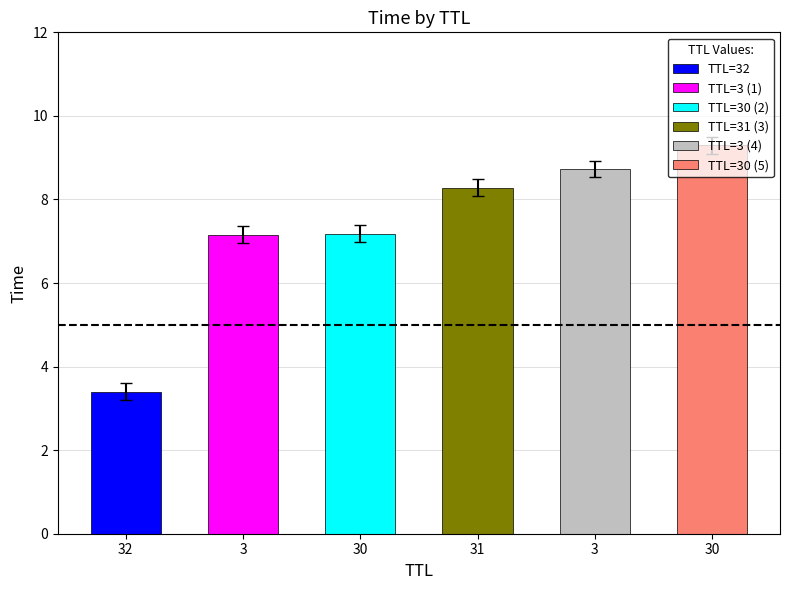

Between 30 and 30, which is larger?

30